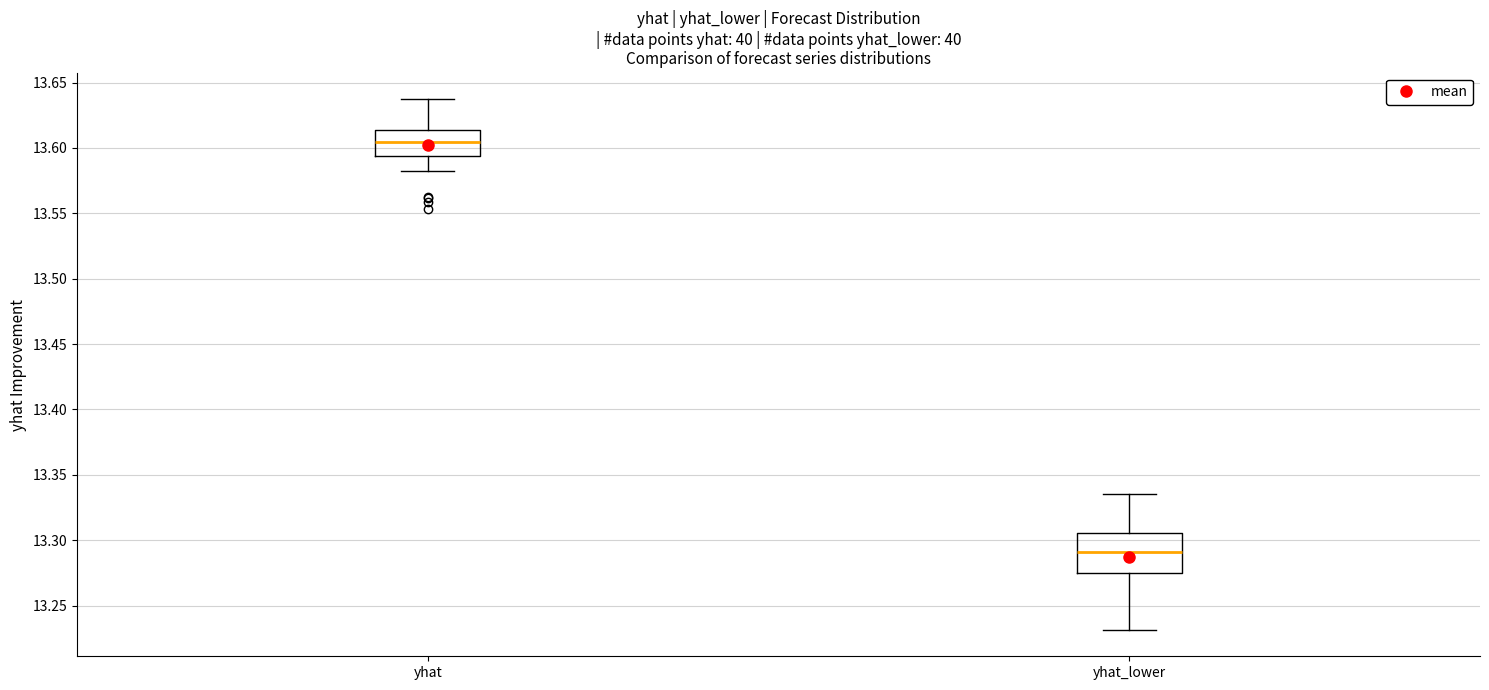

Comparing the boxes themselves (not the whiskers), which one is the tallest?

yhat_lower